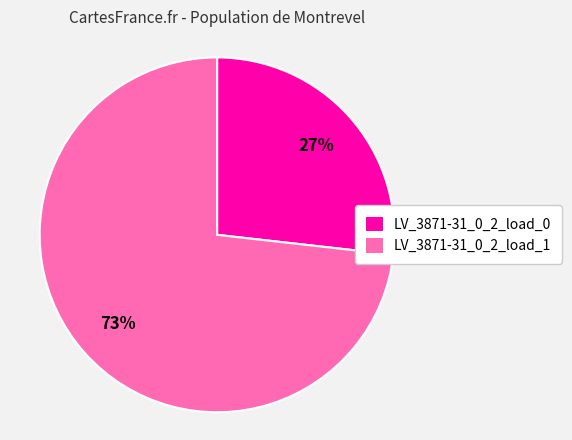

To the nearest percent, what portion does LV_3871-31_0_2_load_1 represent?

73%